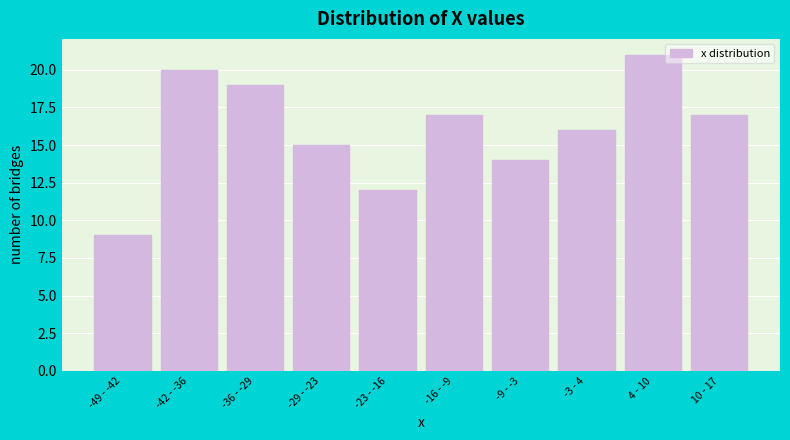

Reading left to right, transcribe all the data shown in this chart.

9	20	19	15	12	17	14	16	21	17